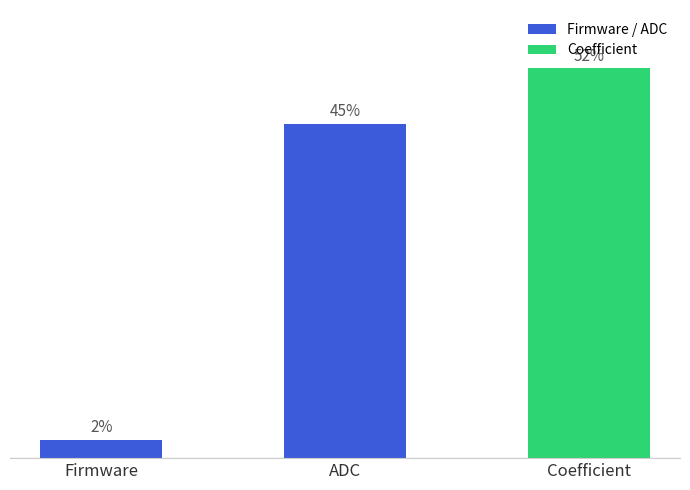

How many categories are shown in the chart?

3